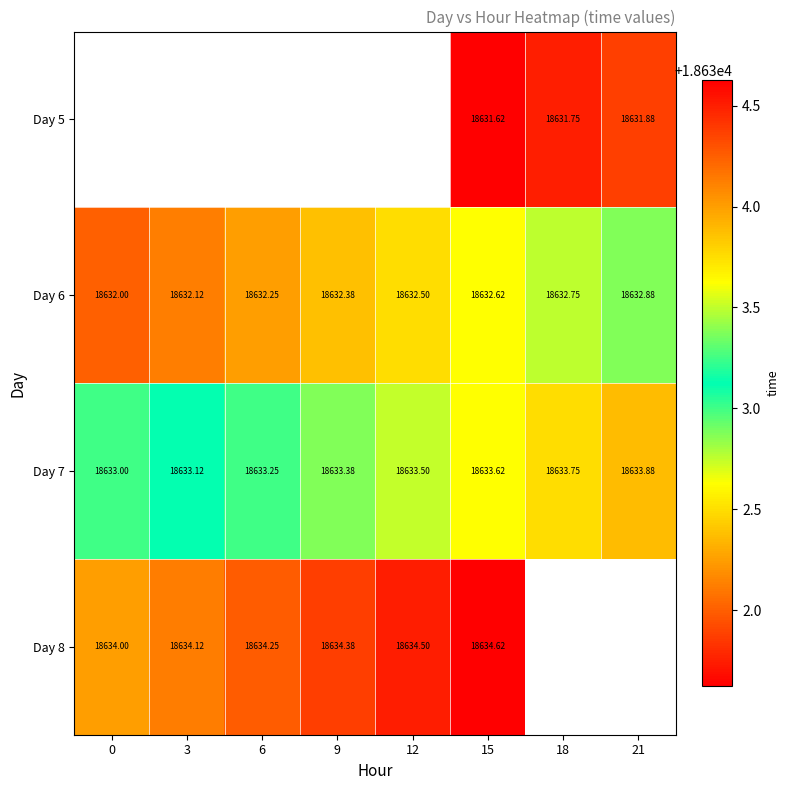

True or false: Day 6 has a value of 28498.0 at 21.

False